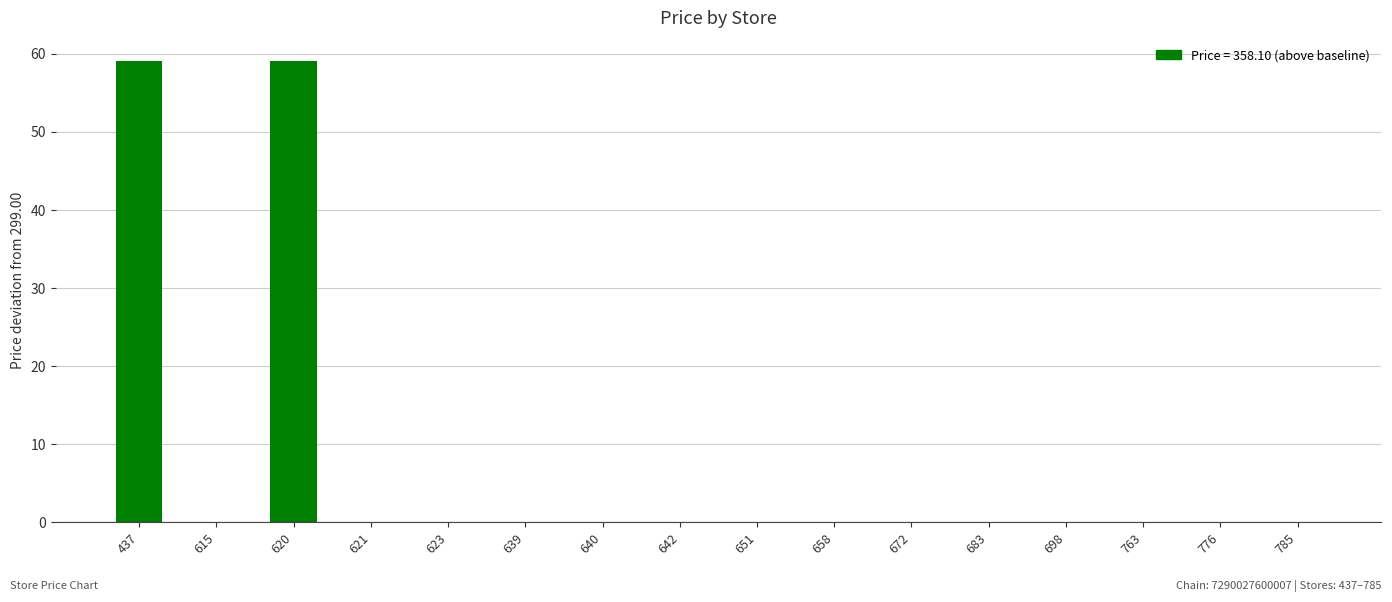

How many series are shown in this chart?

1